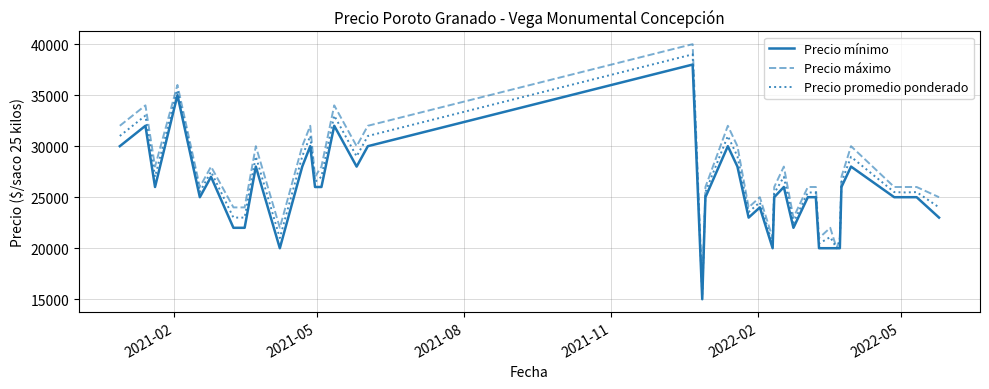

At how many categories does at least one series exceed 16129?

39